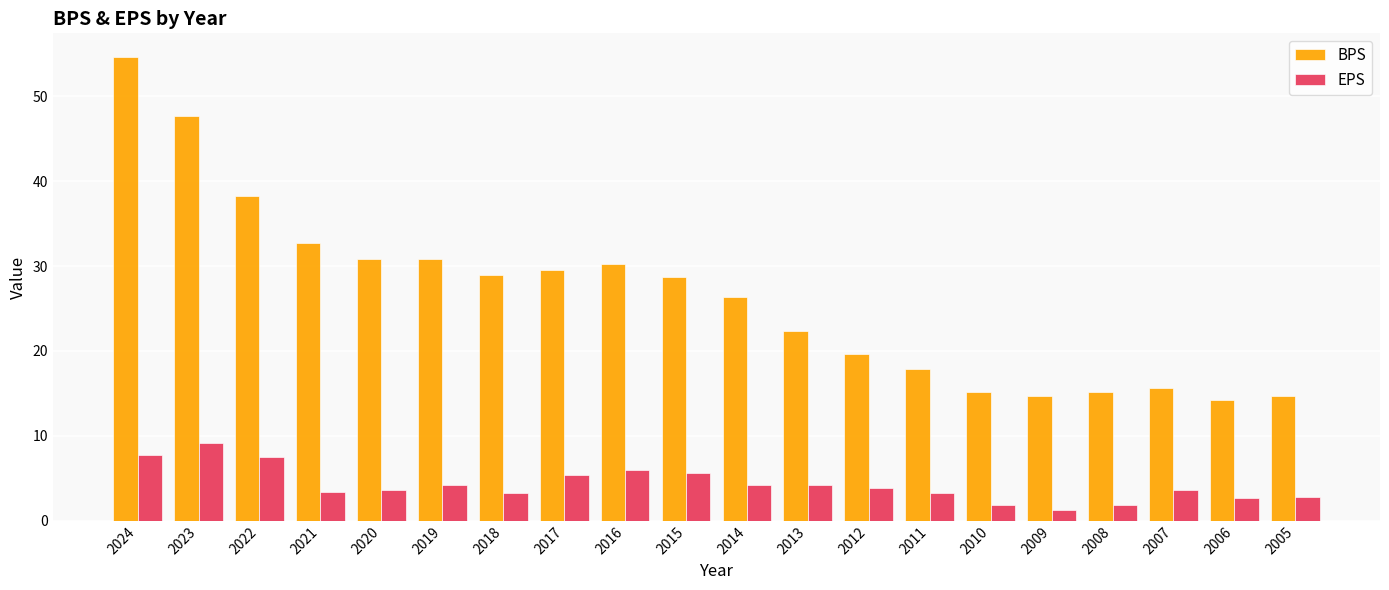

Which category has the lowest value in the EPS series?

2009